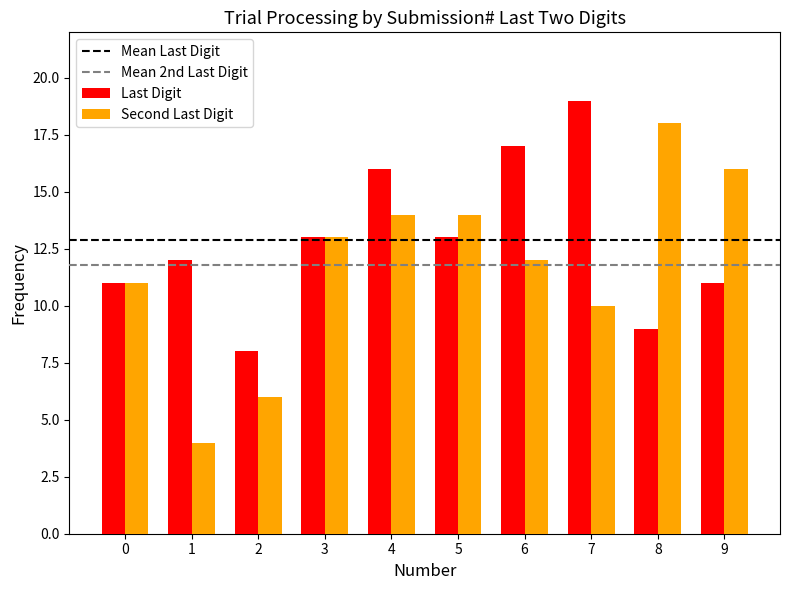

Rank the series by their maximum value, from lowest to highest.

Second Last Digit, Last Digit